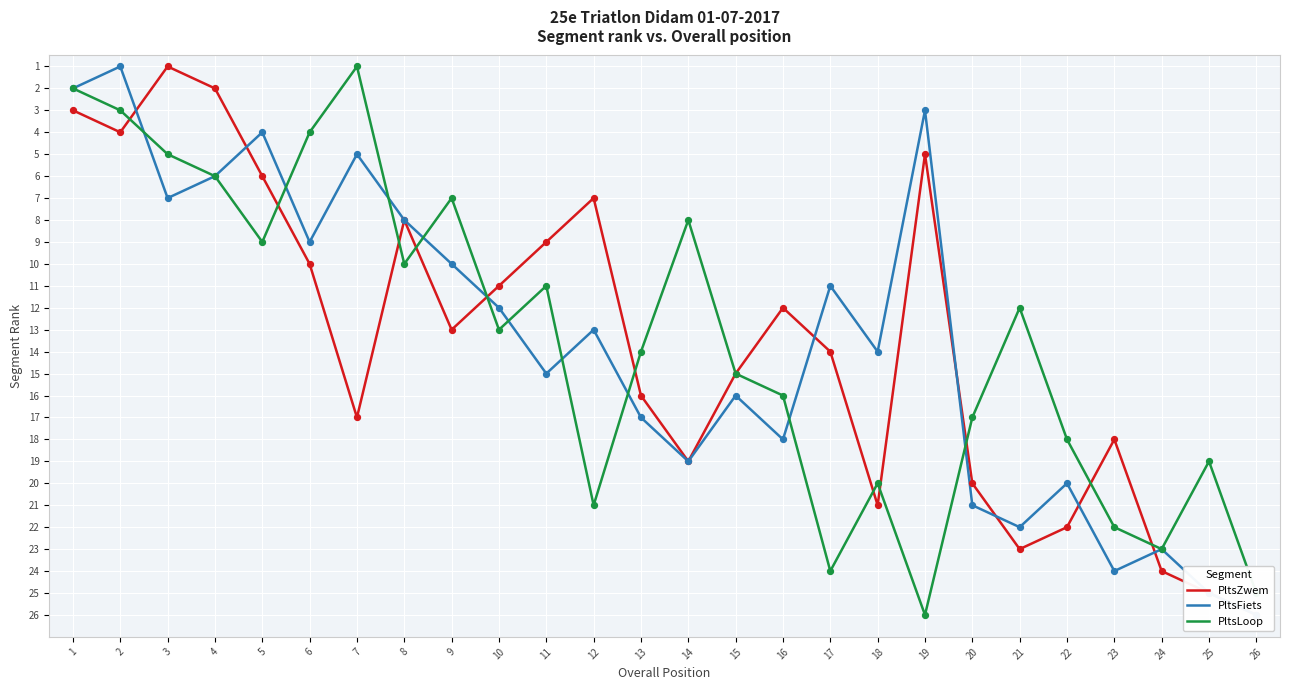

Which series contains the lowest Y value?

PltsZwem